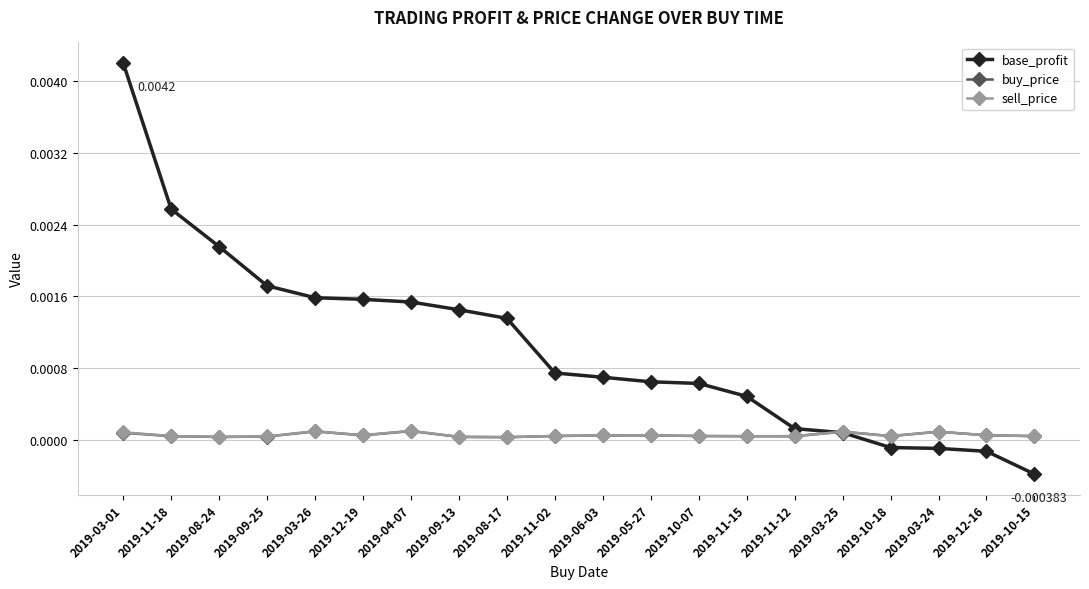

Which series changed the most between 2019-03-26 and 2019-03-25?

base_profit